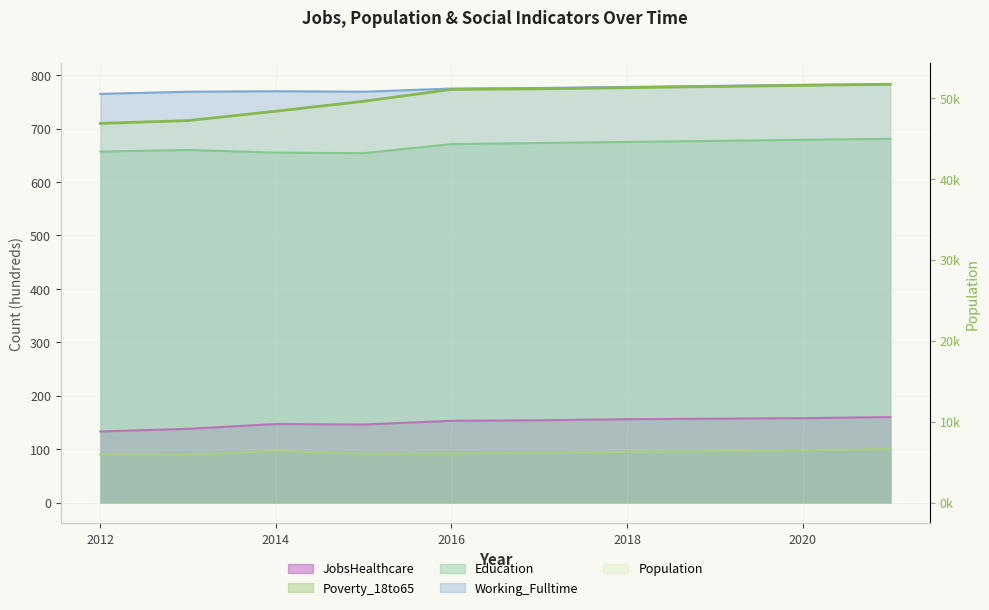

True or false: Education has more than 1 interior local peaks.

False